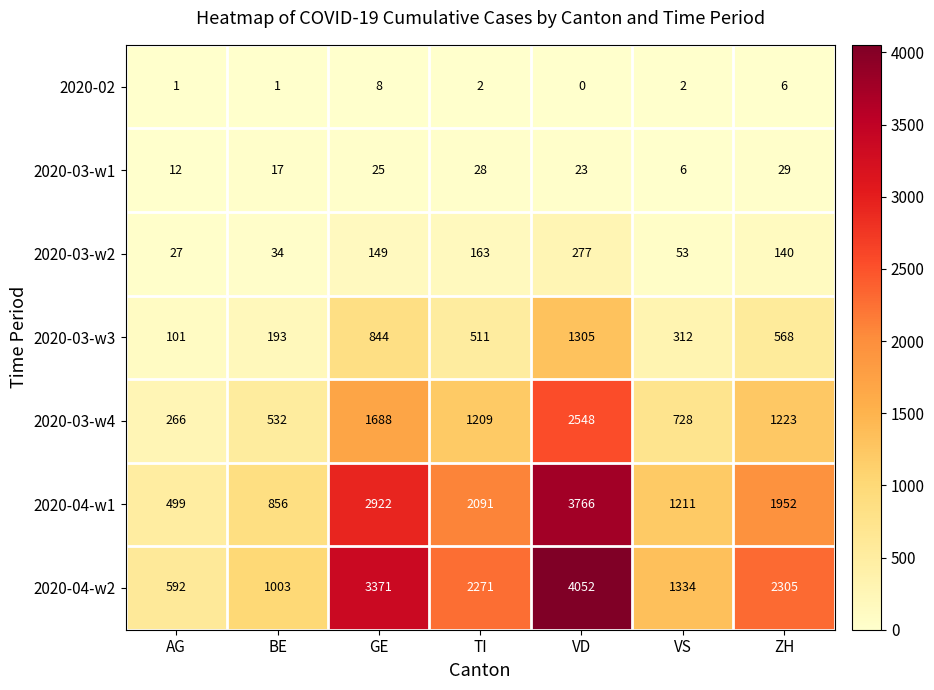

How many distinct data groups are displayed?

7